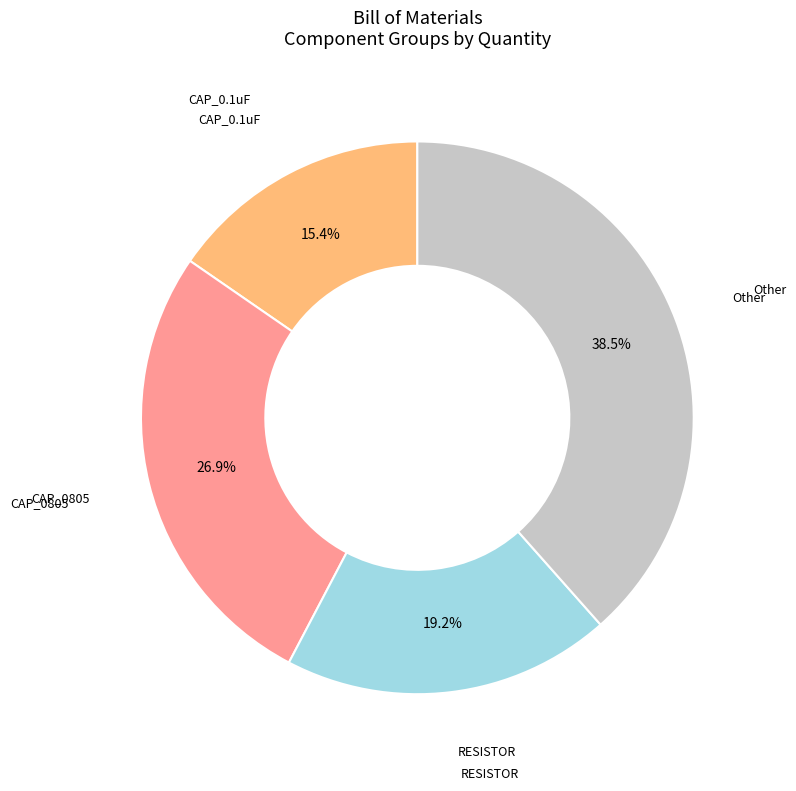

Is there a majority slice in this chart?

No